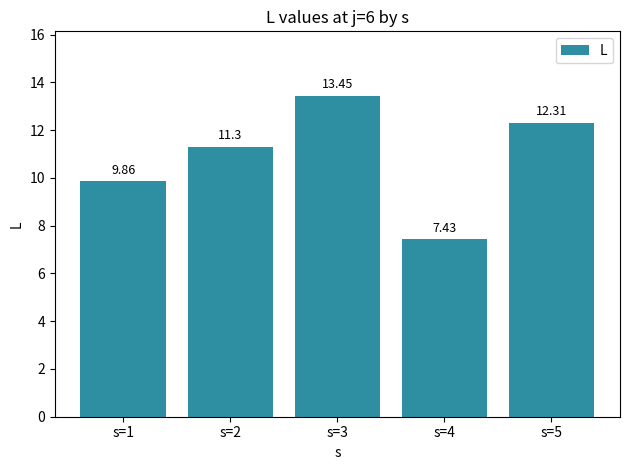

Does the chart contain stacked bars?

No